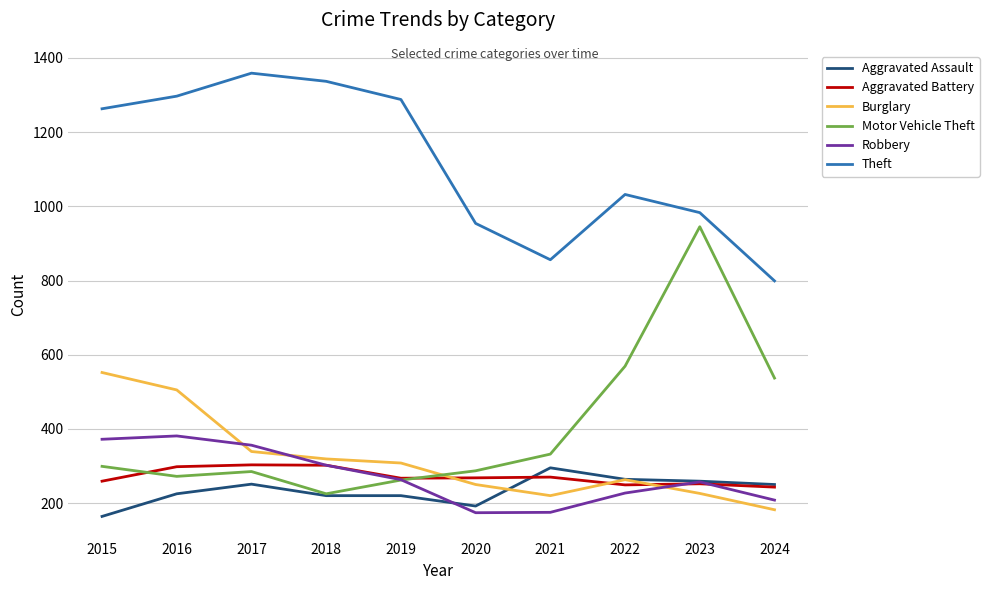

Is the value of Burglary at 2022 greater than the value of Aggravated Assault at 2021?

No